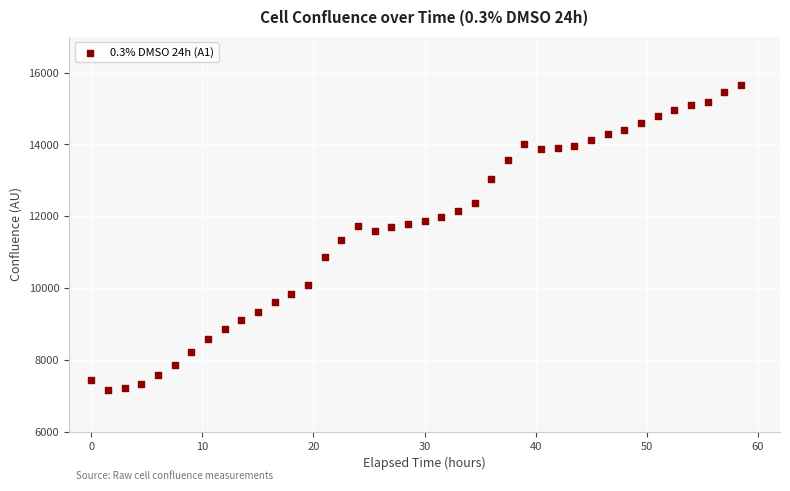

What is the range of X values (max minus min)?

58.5